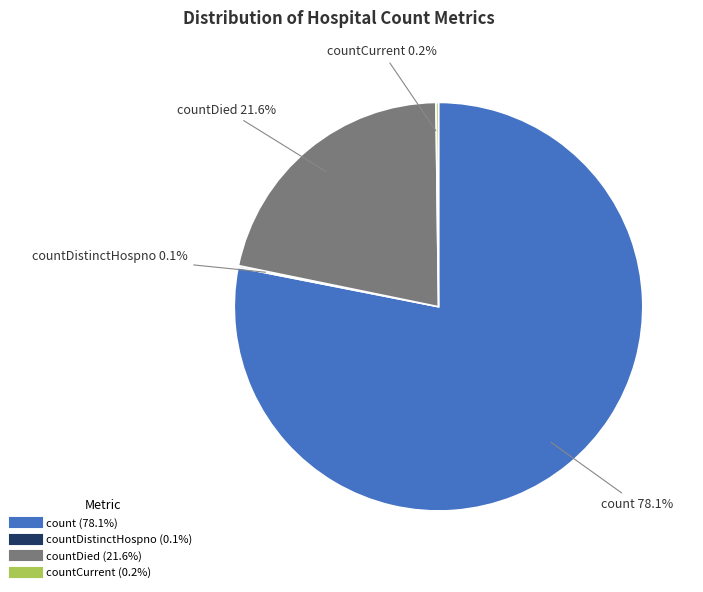

Is there a majority slice in this chart?

Yes